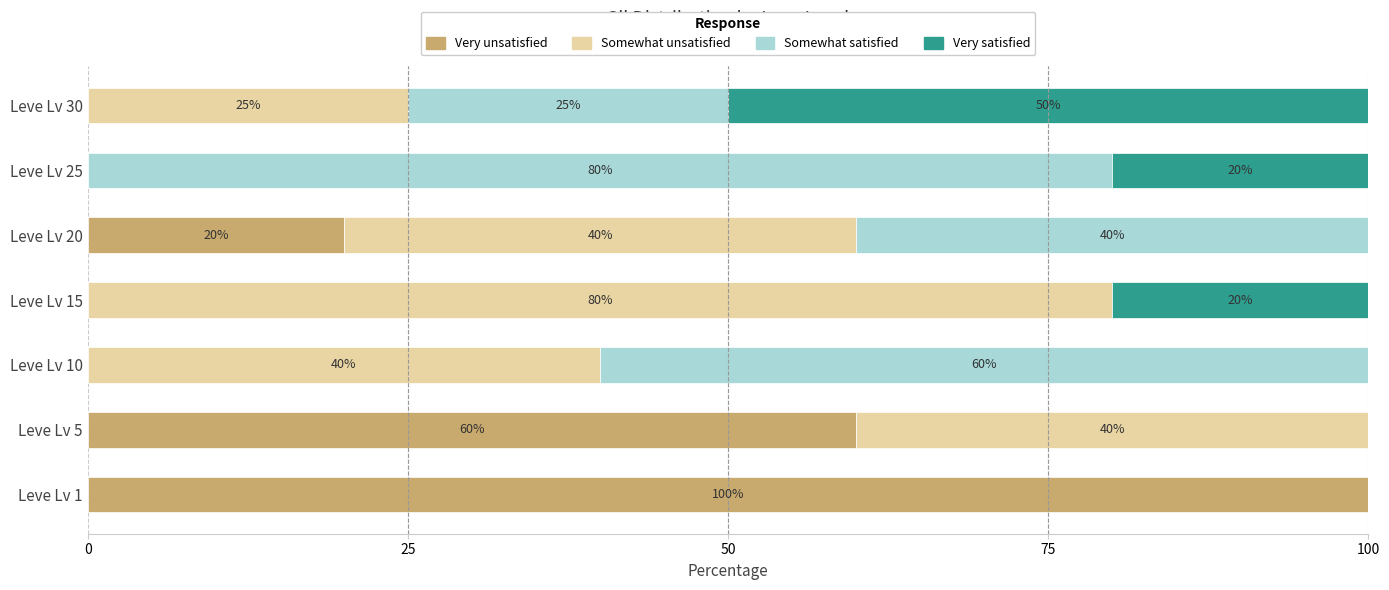

What is the total value across all series at Leve Lv 15?

100